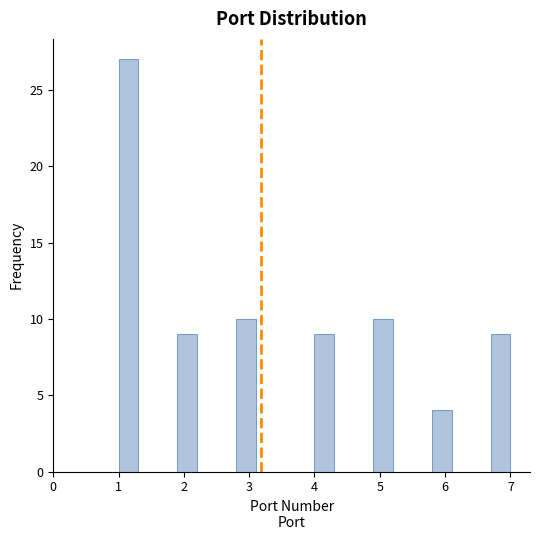

Around what value on the x-axis is the tallest bar? Give the approximate position of its centre, as read against the axis.

1.2